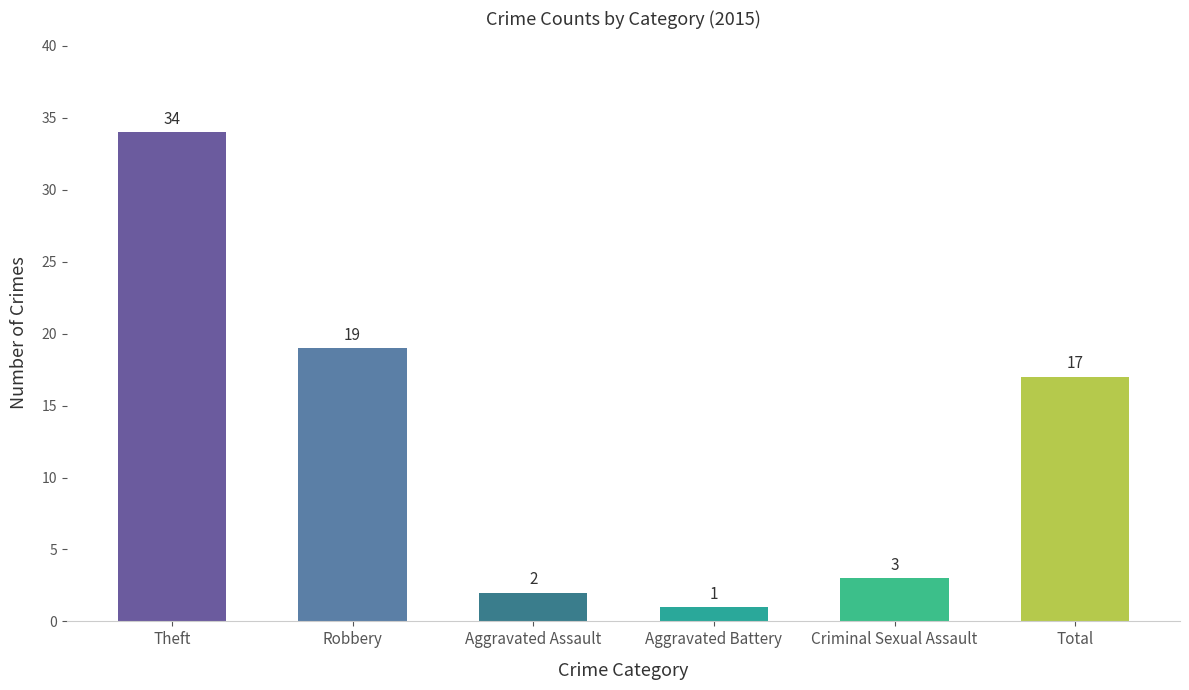

Reading left to right, what are all the values shown in this chart?

34	19	2	1	3	17